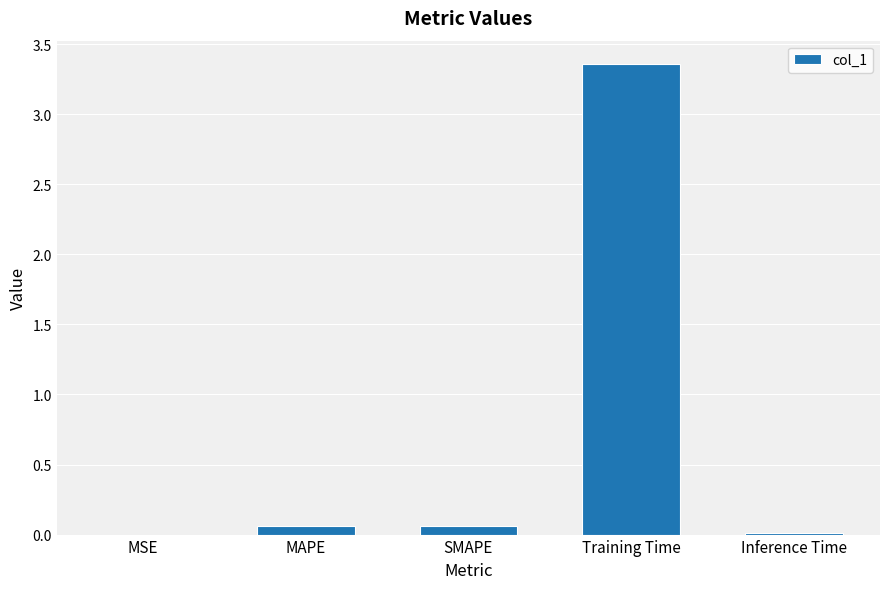

The chart shows a value of 0.0 at MSE. True or false?

True